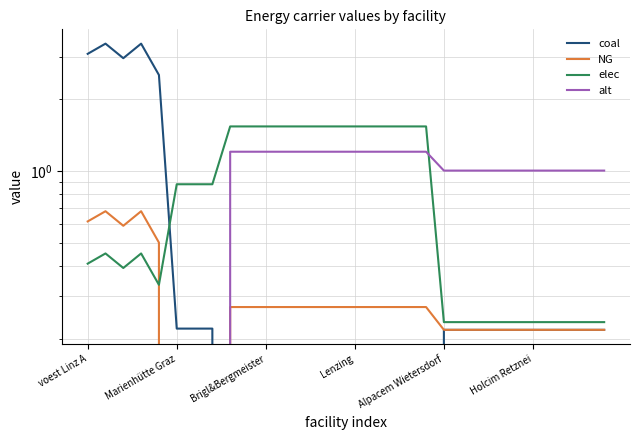

How many lines are shown in the chart?

4